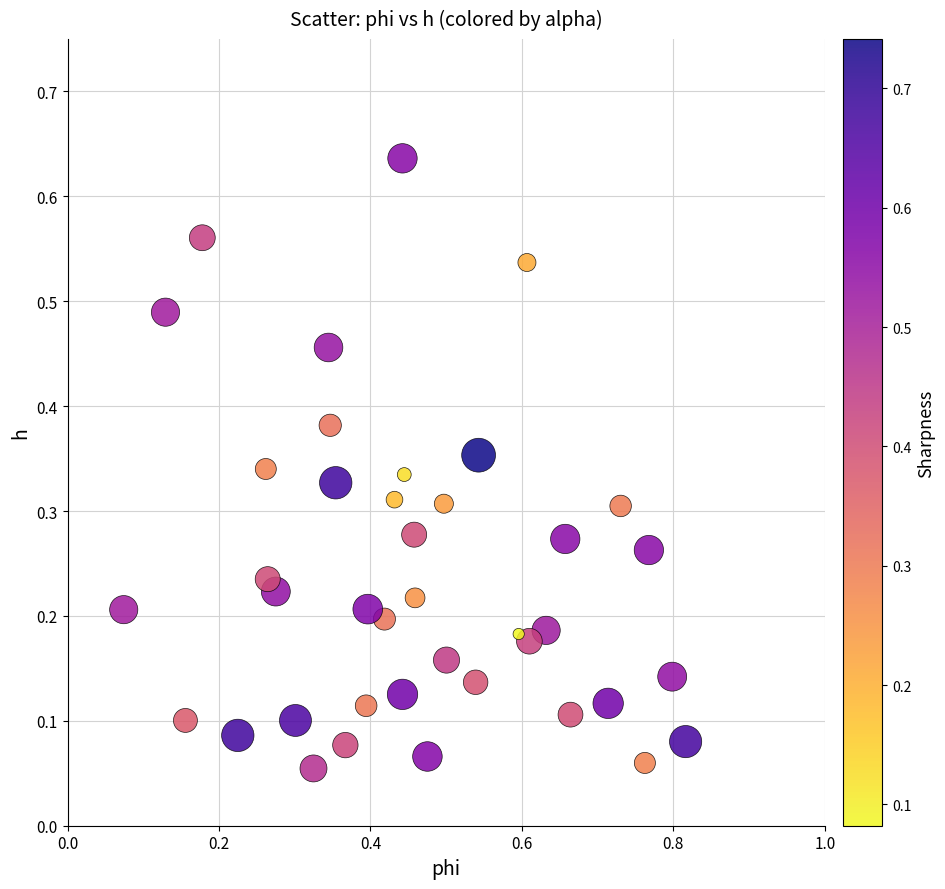

What is the range of X values (max minus min)?

0.7